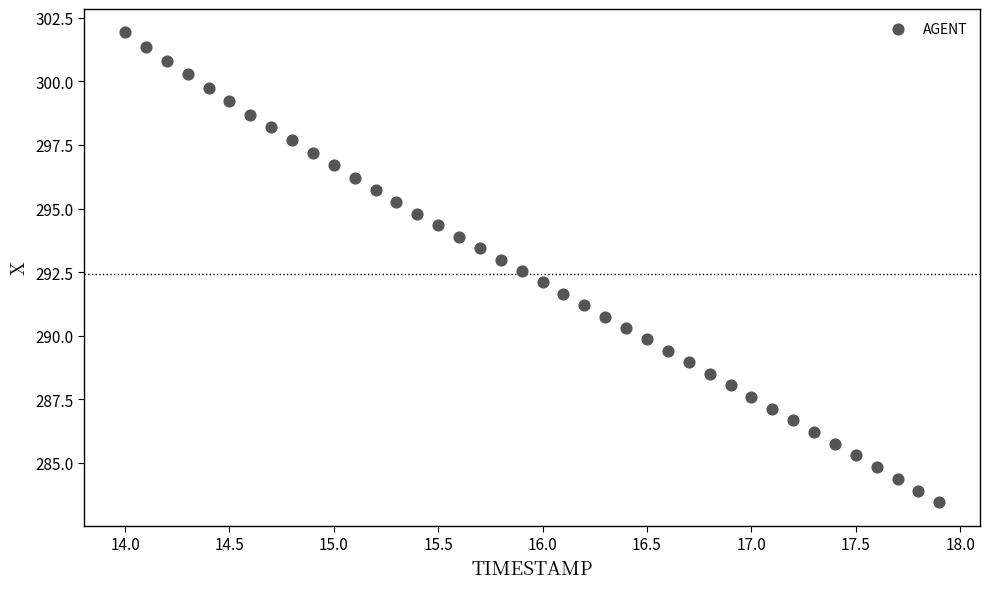

What is the range of Y values (max minus min)?

18.5